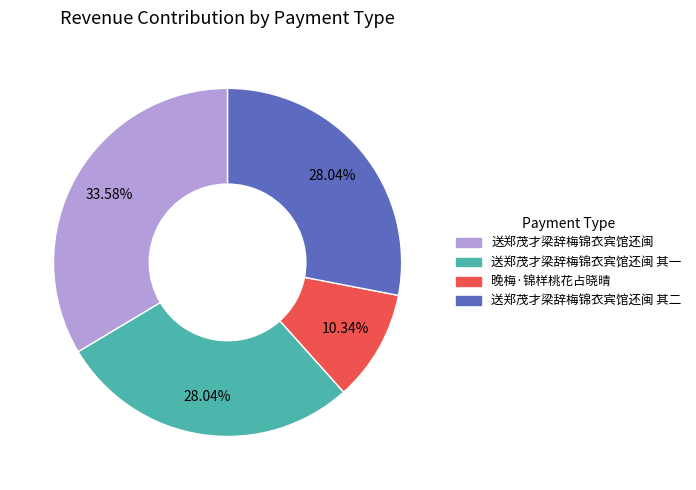

Is there a majority slice in this chart?

No